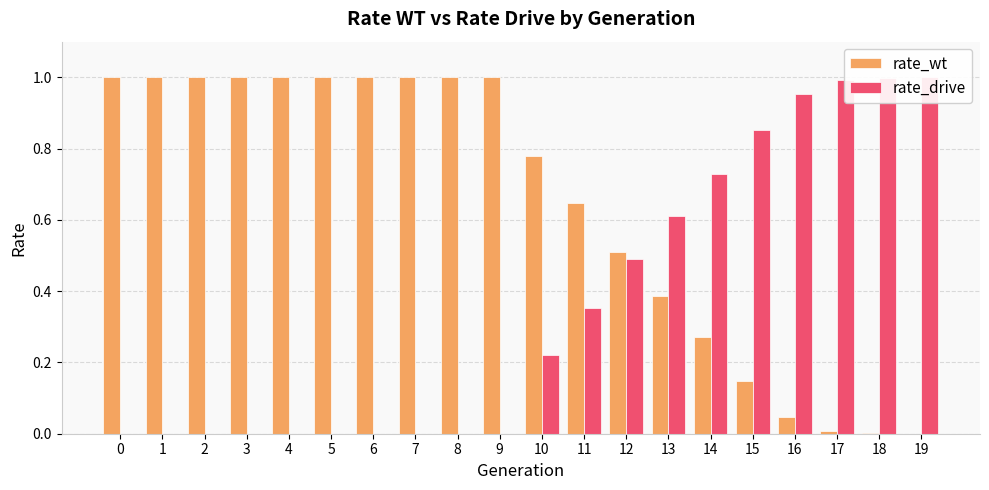

At which label is rate_wt closest to 0?

19